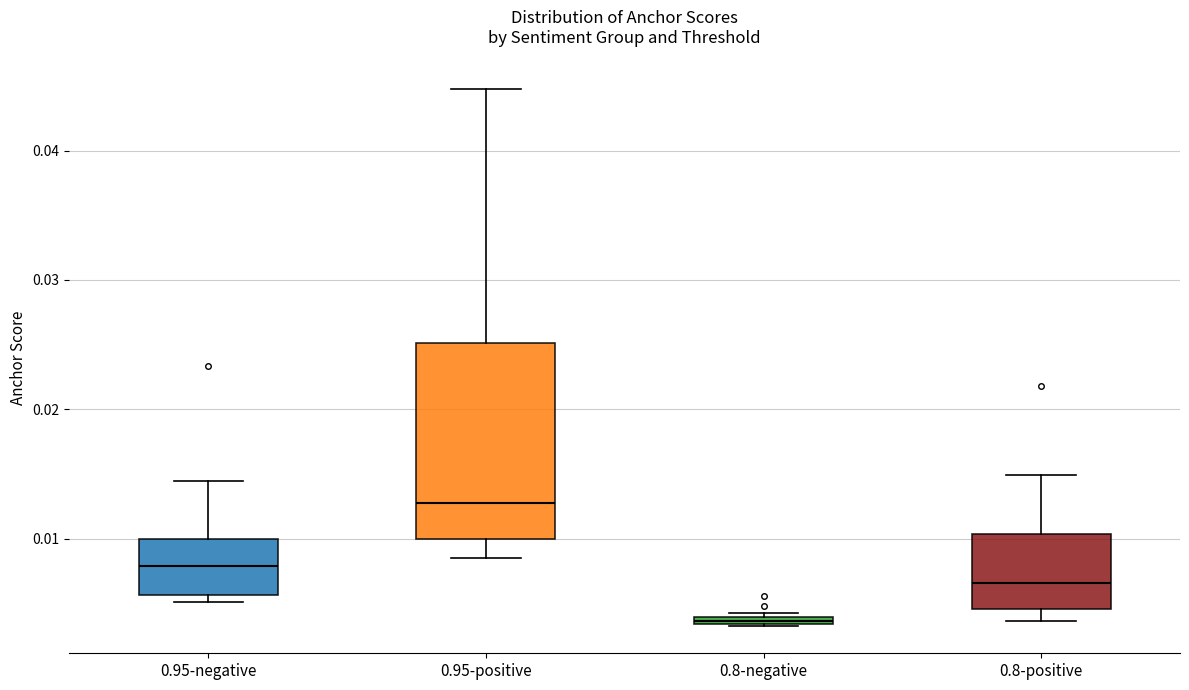

Which box has the highest median line?

0.95-positive